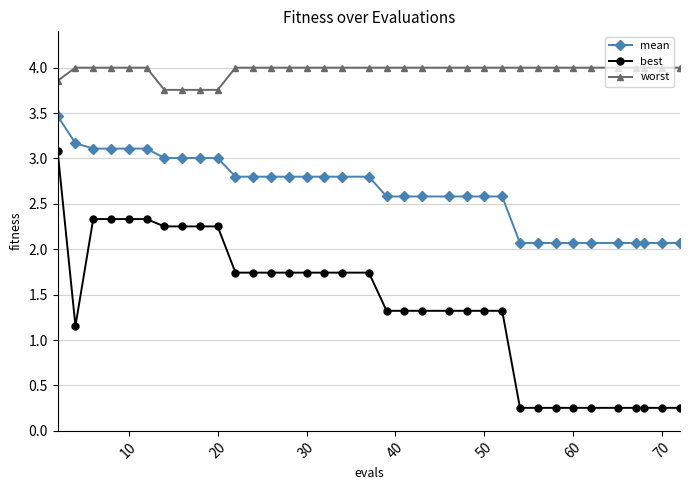

What is the difference between the maximum and second lowest values in the worst series?

0.2